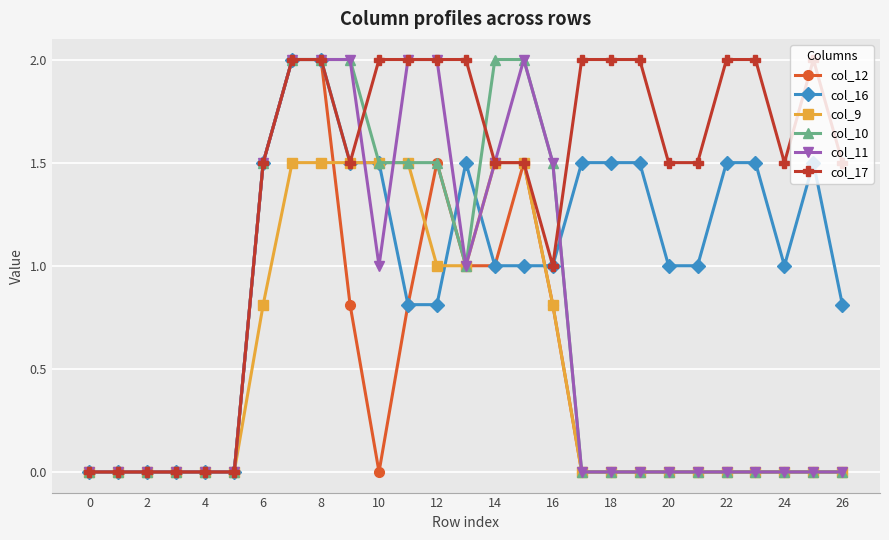

True or false: col_12 has more than 0 interior local peaks.

True